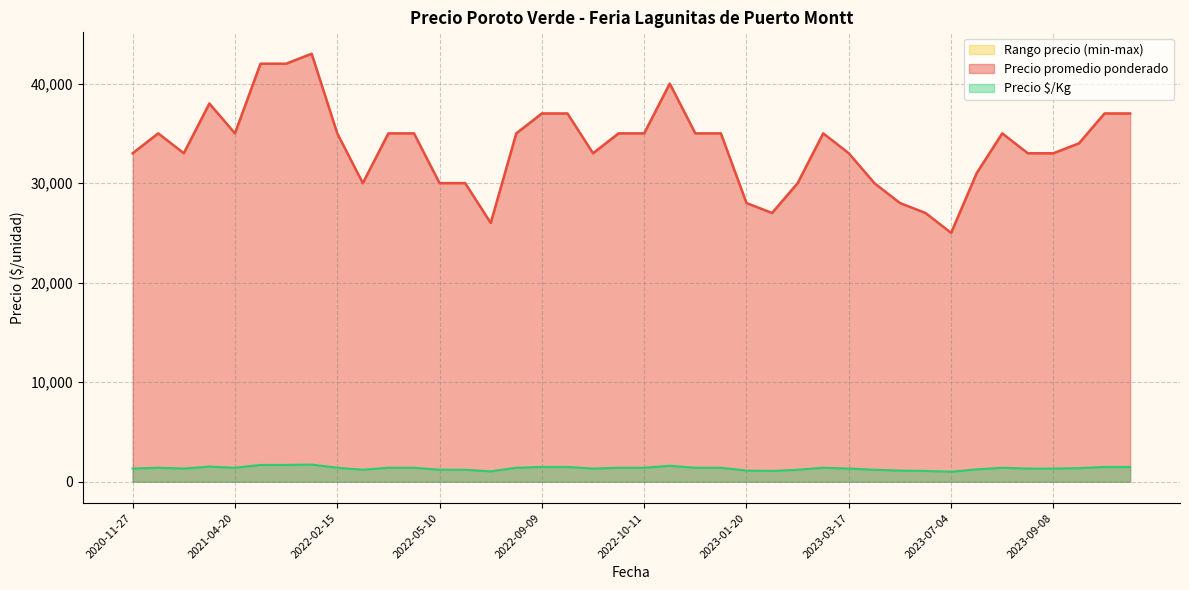

List the labels in order of Precio $/Kg value, smallest first.

2023-07-04, 2022-06-03, 2023-02-17, 2023-06-13, 2023-06-06, 2023-01-20, 2023-03-24, 2022-05-13, 2022-05-10, 2022-03-25, 2023-02-28, 2023-07-11, 2021-01-15, 2023-08-22, 2022-09-27, 2023-03-17, 2020-11-27, 2023-09-08, 2023-10-10, 2023-03-14, 2022-02-15, 2023-01-13, 2023-08-18, 2022-10-11, 2023-01-06, 2021-04-20, 2022-08-19, 2022-04-05, 2021-01-08, 2022-10-07, 2022-05-06, 2023-10-17, 2023-10-13, 2022-09-13, 2022-09-09, 2021-04-13, 2022-12-13, 2021-08-13, 2021-09-07, 2021-11-23